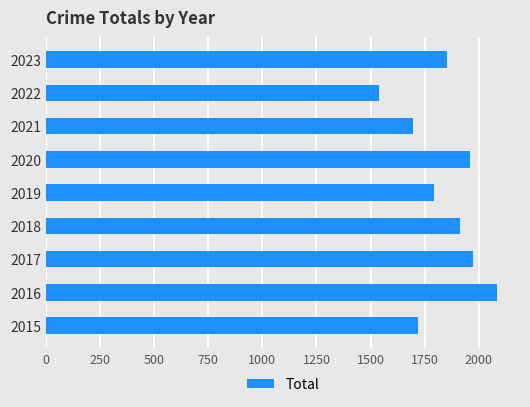

True or false: the data shows 1959 at 2020.

True